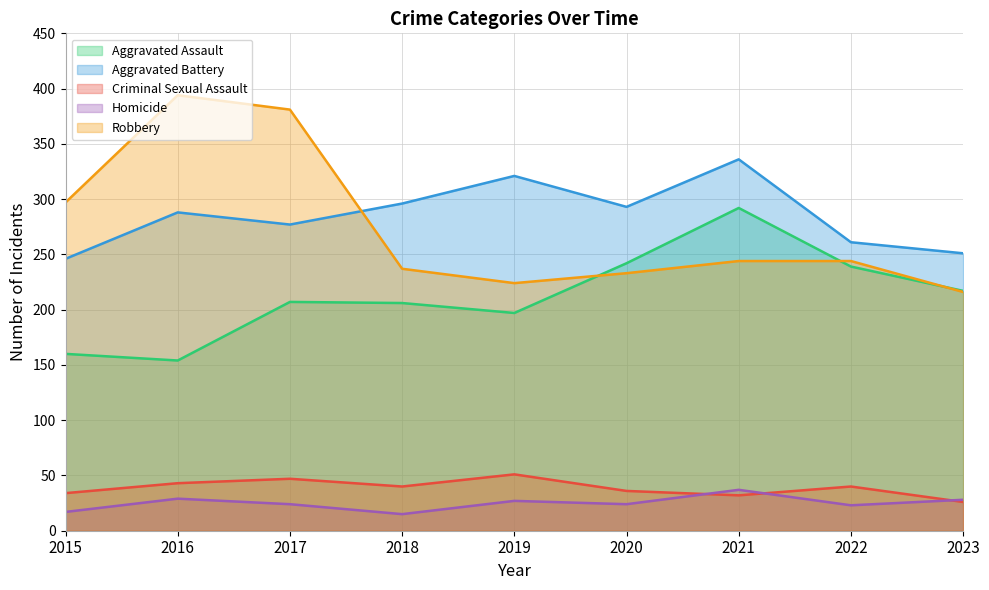

True or false: Criminal Sexual Assault has more than 1 interior local peaks.

True